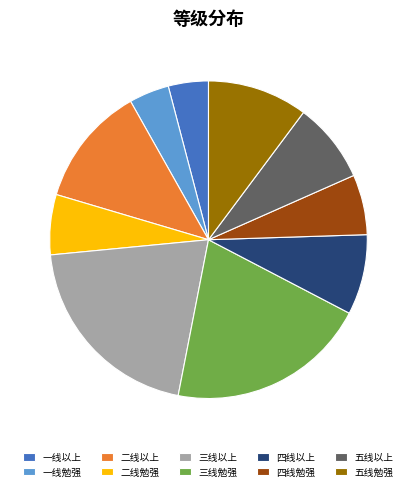

Does 一线以上 account for over 50% of the chart?

No